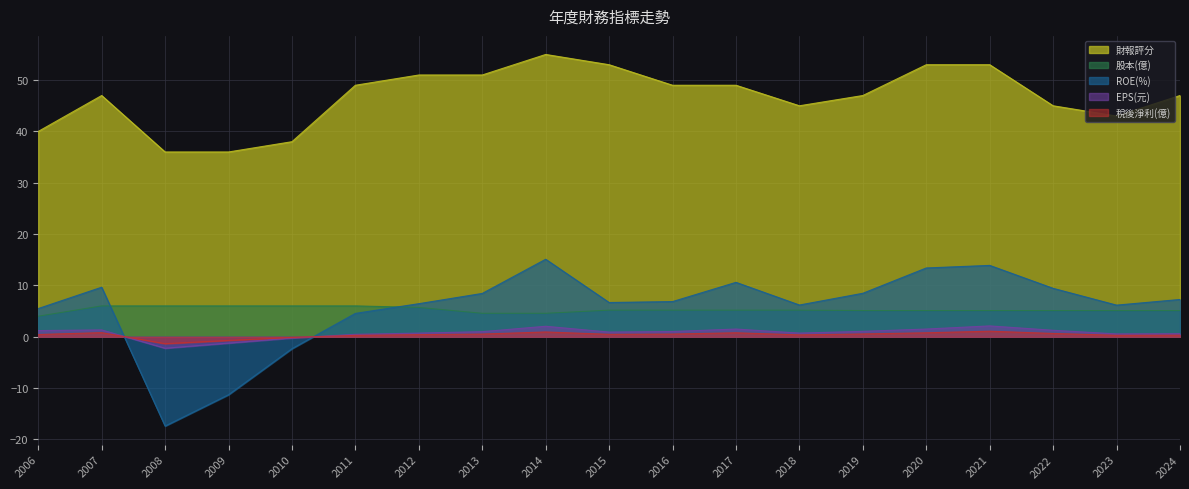

Which series changed the most between 2007 and 2016?

ROE(%)